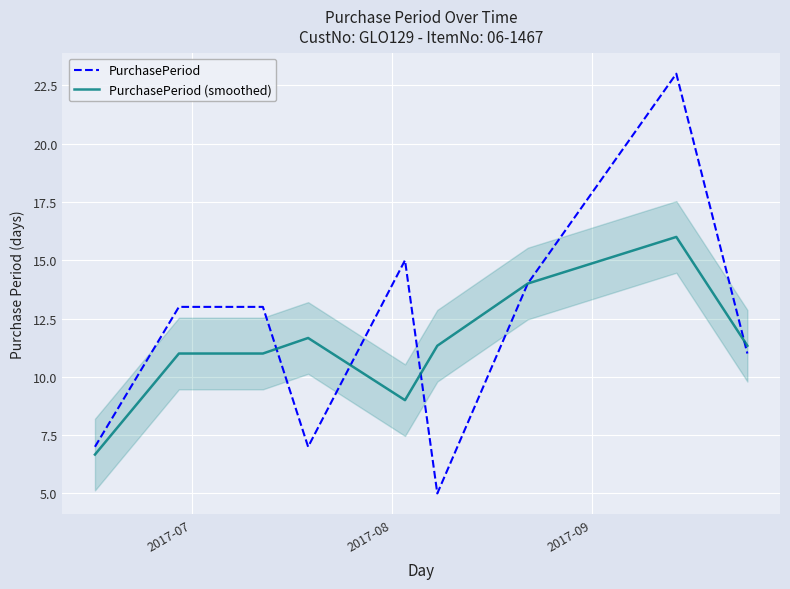

What is the minimum value for PurchasePeriod?

5.0